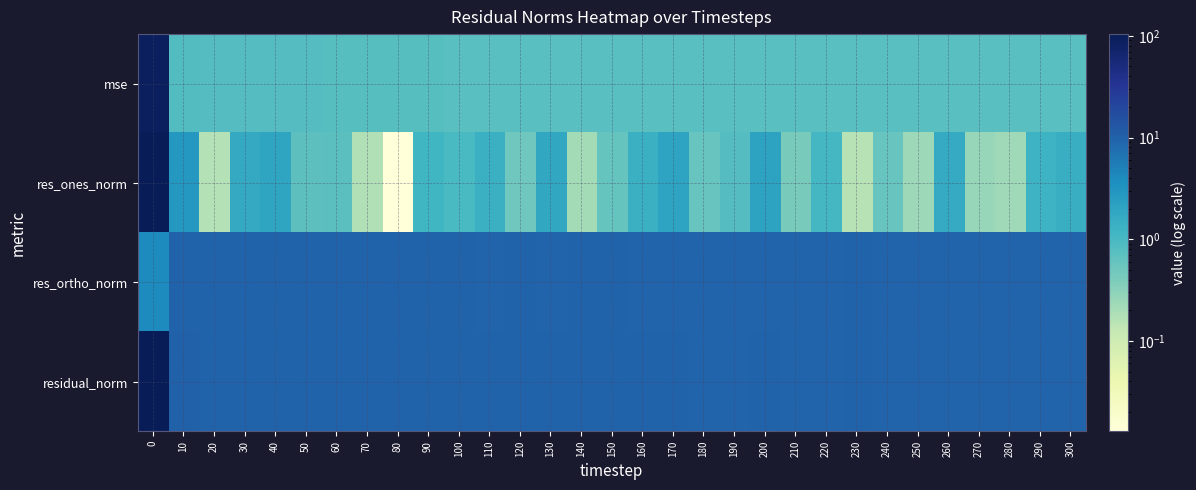

How many data points does each series have?

31